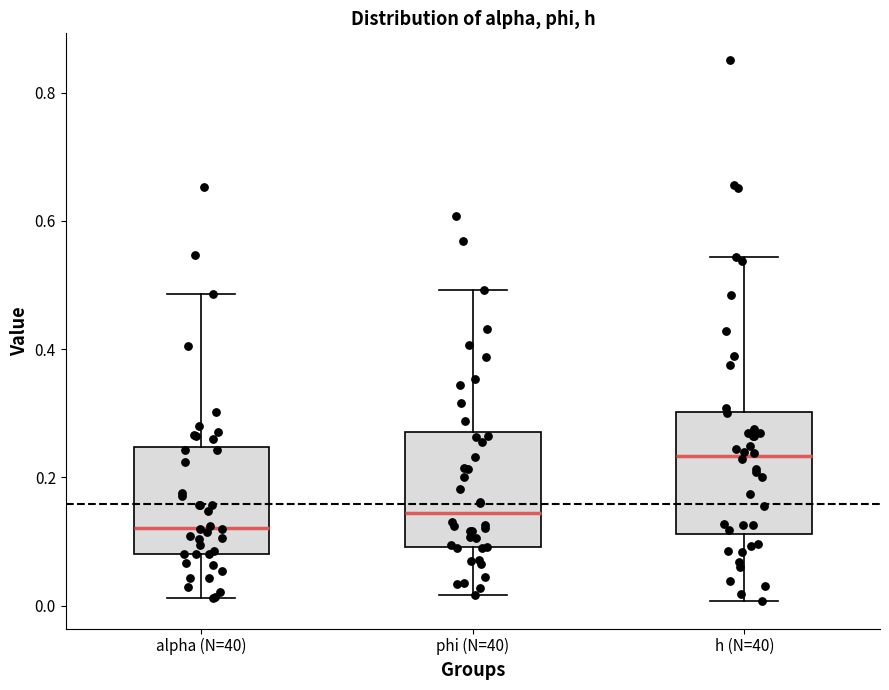

Reading left to right, transcribe this box plot: for each box, give where its median line is, the range the box spans, and where its two whiskers end, as read against the y-axis. The values are not printed on the chart, so give them approximately, as read against the axis.

alpha (N=40): median 0.12, box 0.08 to 0.24, whiskers 0.02 to 0.48
phi (N=40): median 0.14, box 0.10 to 0.28, whiskers 0.02 to 0.50
h (N=40): median 0.24, box 0.12 to 0.30, whiskers 0.00 to 0.54